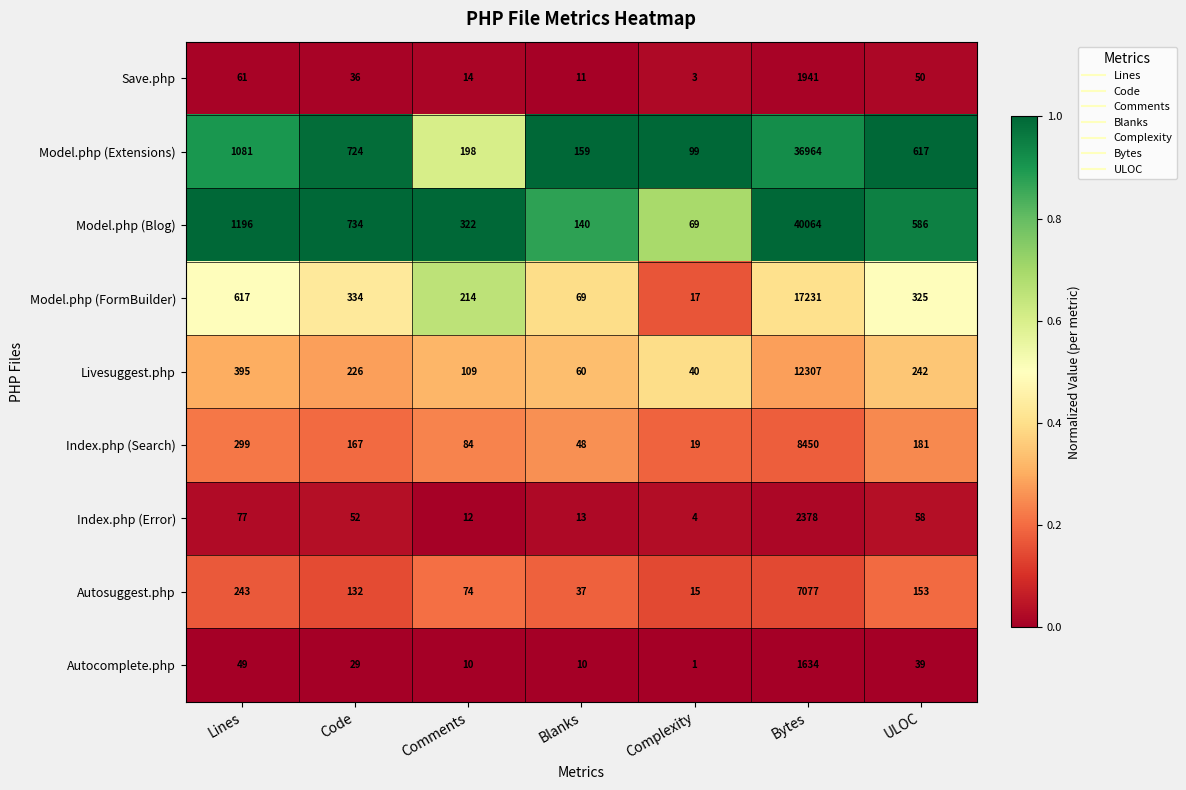

At which category is the sum across all series the highest?

Bytes